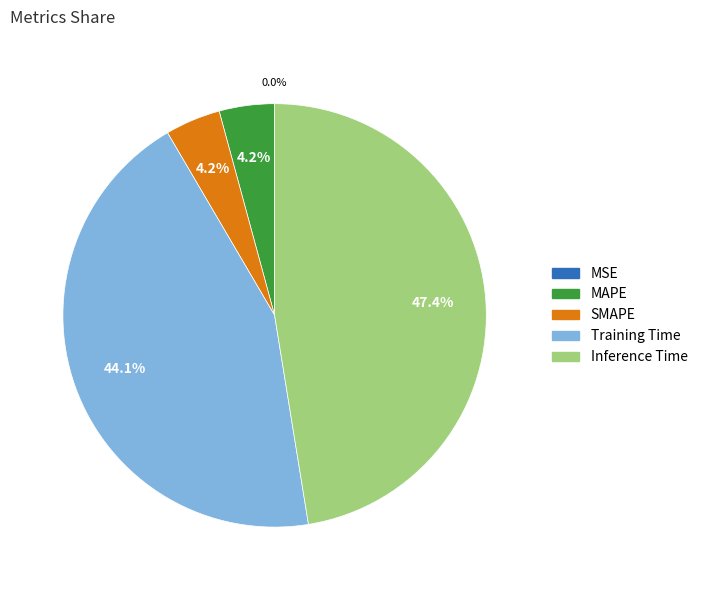

Which has a higher value, MAPE or Training Time?

Training Time